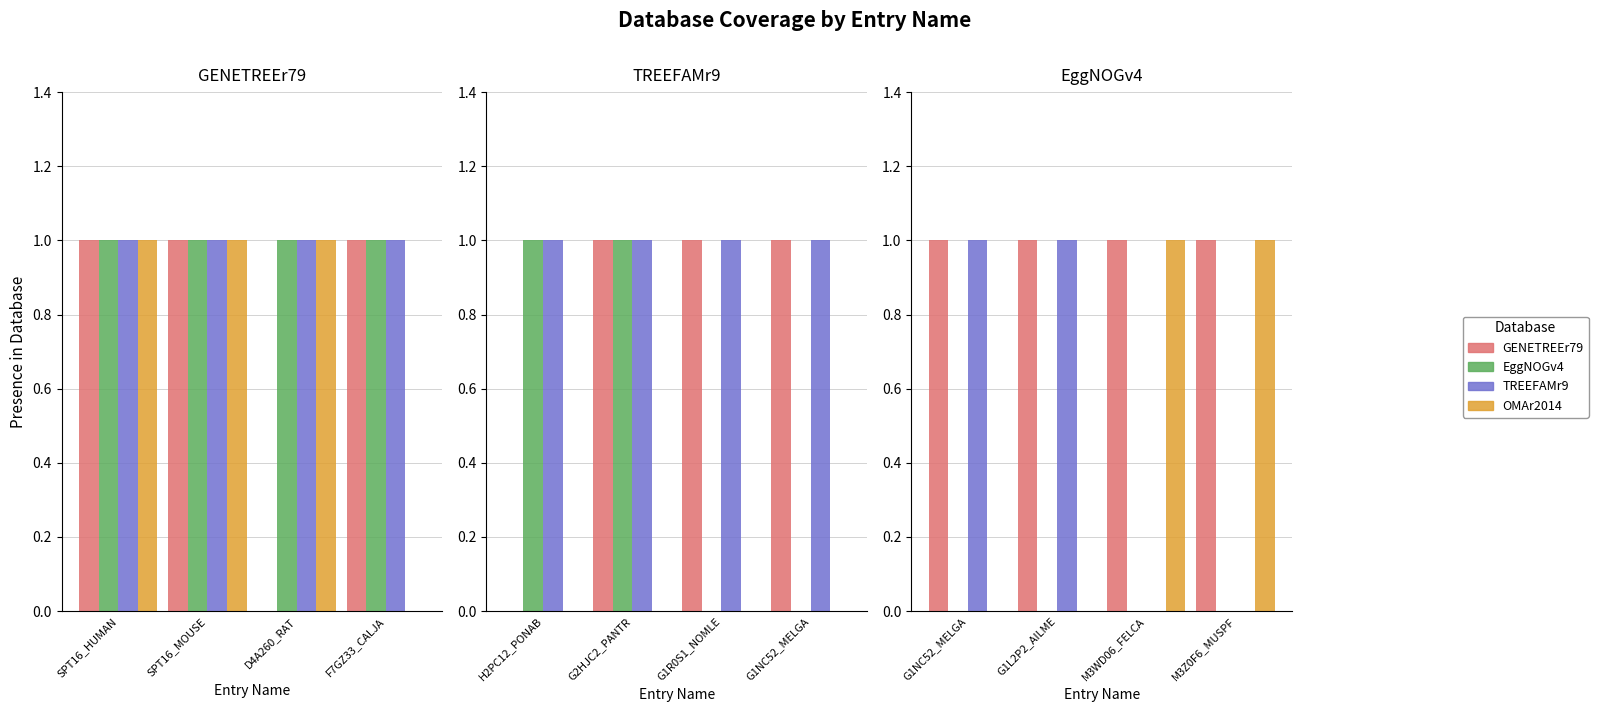

Which series has the widest spread of values?

TREEFAMr9